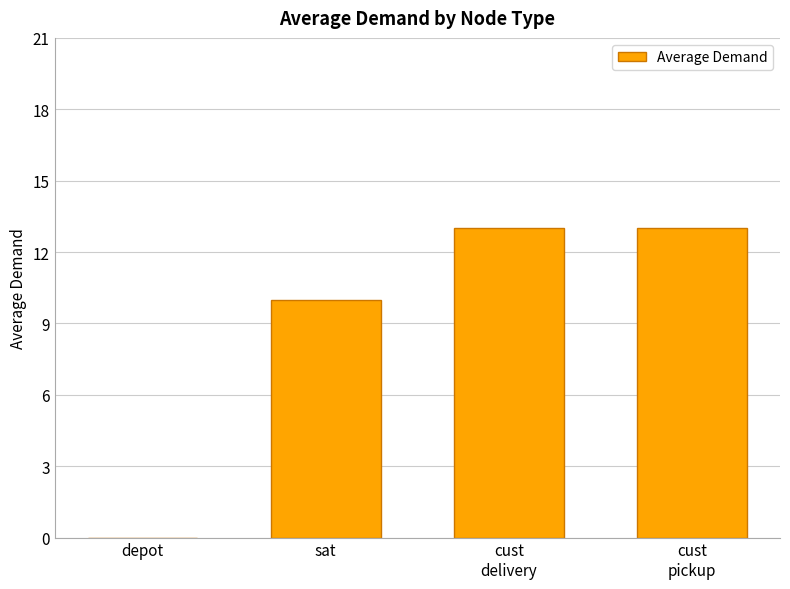

Reading left to right, list all the values displayed in this chart.

0	10	13	13